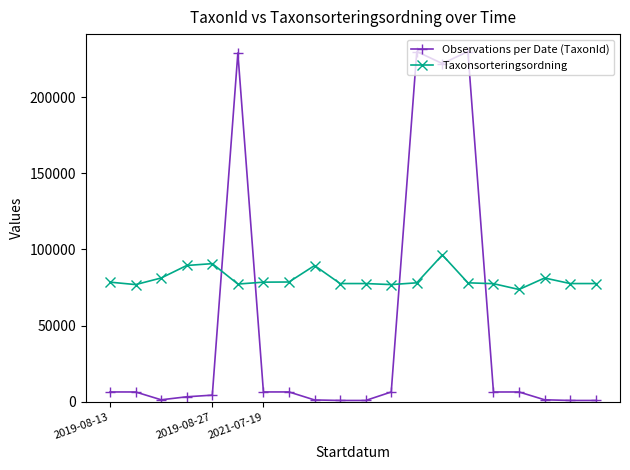

True or false: Observations per Date (TaxonId) and Taxonsorteringsordning intersect in this chart.

True